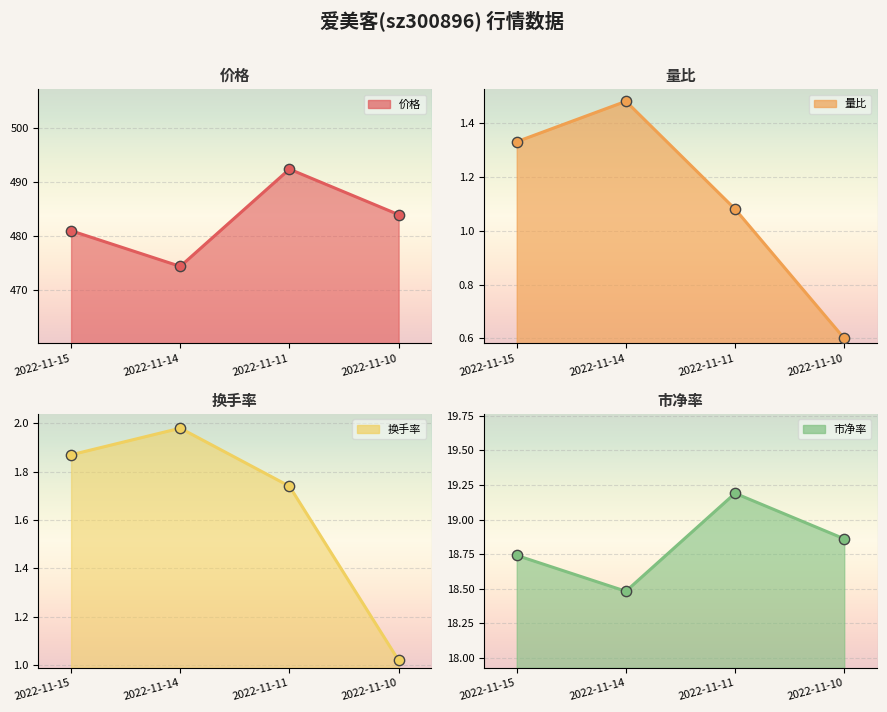

What is the total value across all series at 2022-11-14?

496.3